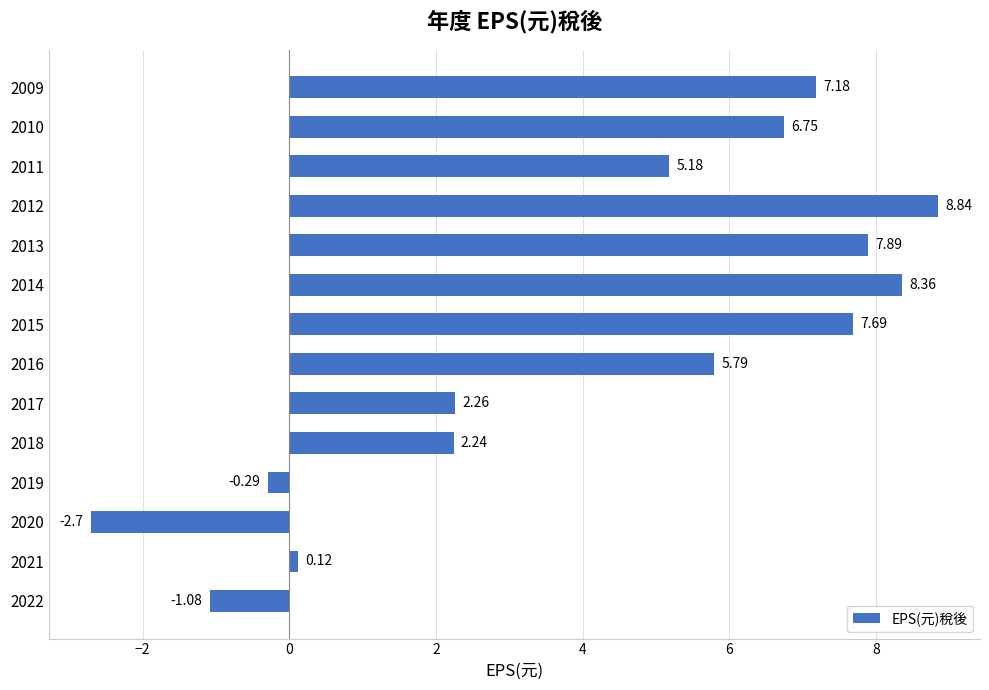

Rank the categories by value from lowest to highest.

2020, 2022, 2019, 2021, 2018, 2017, 2011, 2016, 2010, 2009, 2015, 2013, 2014, 2012